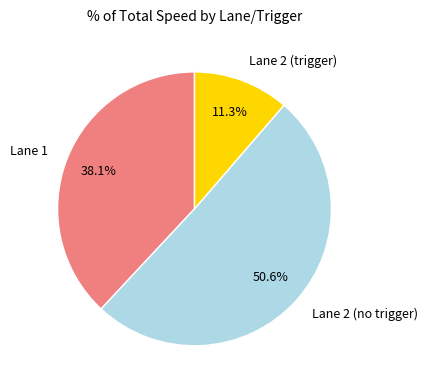

Does Lane 1 represent more than half of the total?

No